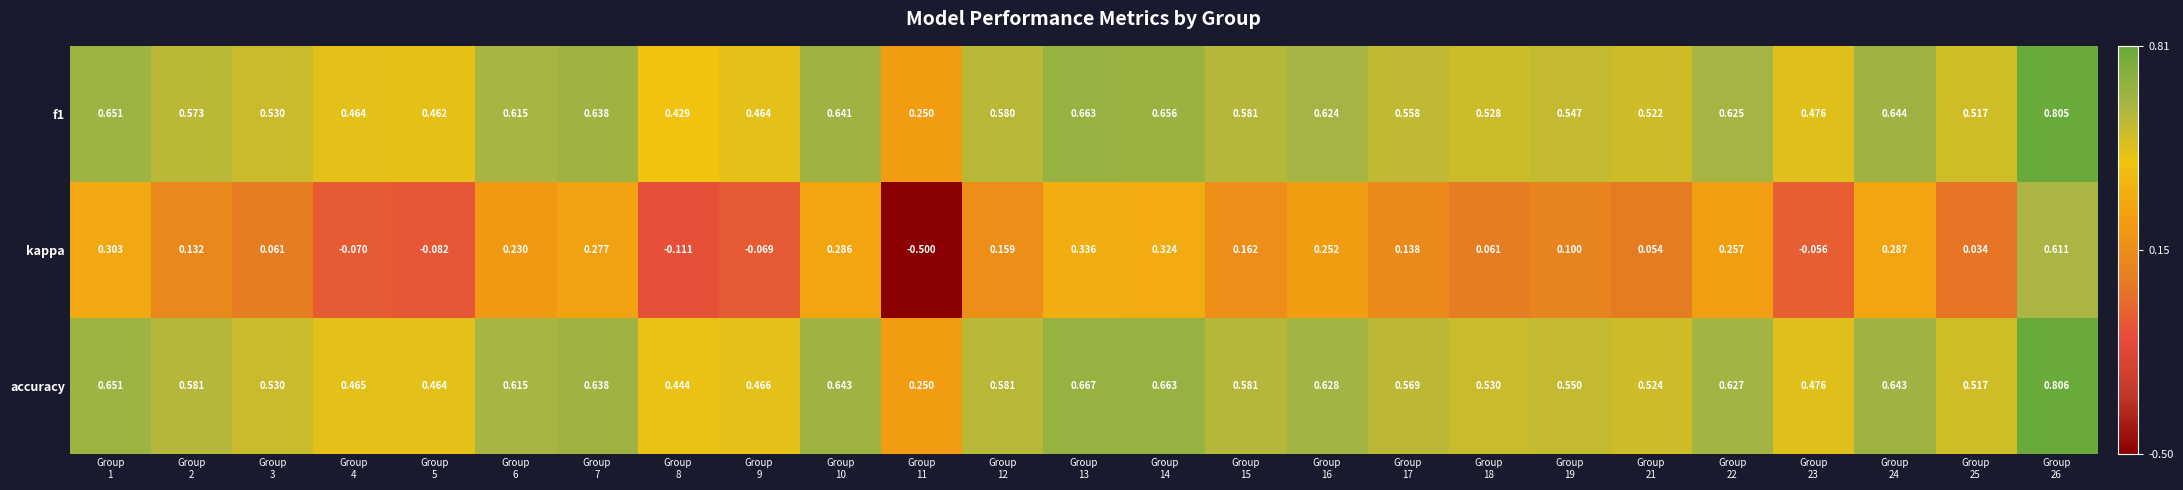

Which category has the lowest value across all series?

Group
11